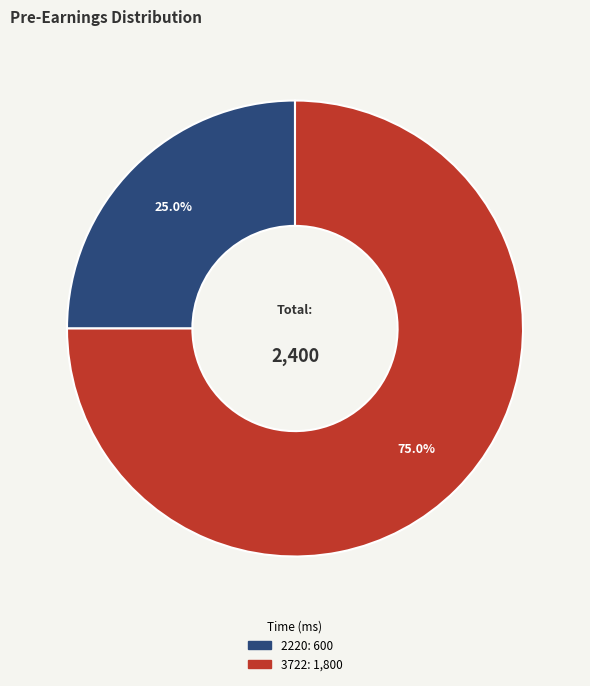

Approximately how many times larger is the value at 3722 compared to 2220?

3.0